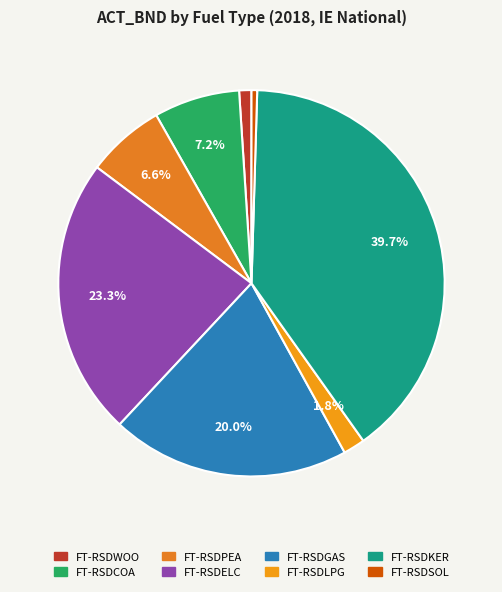

How many slices are in this pie chart?

8